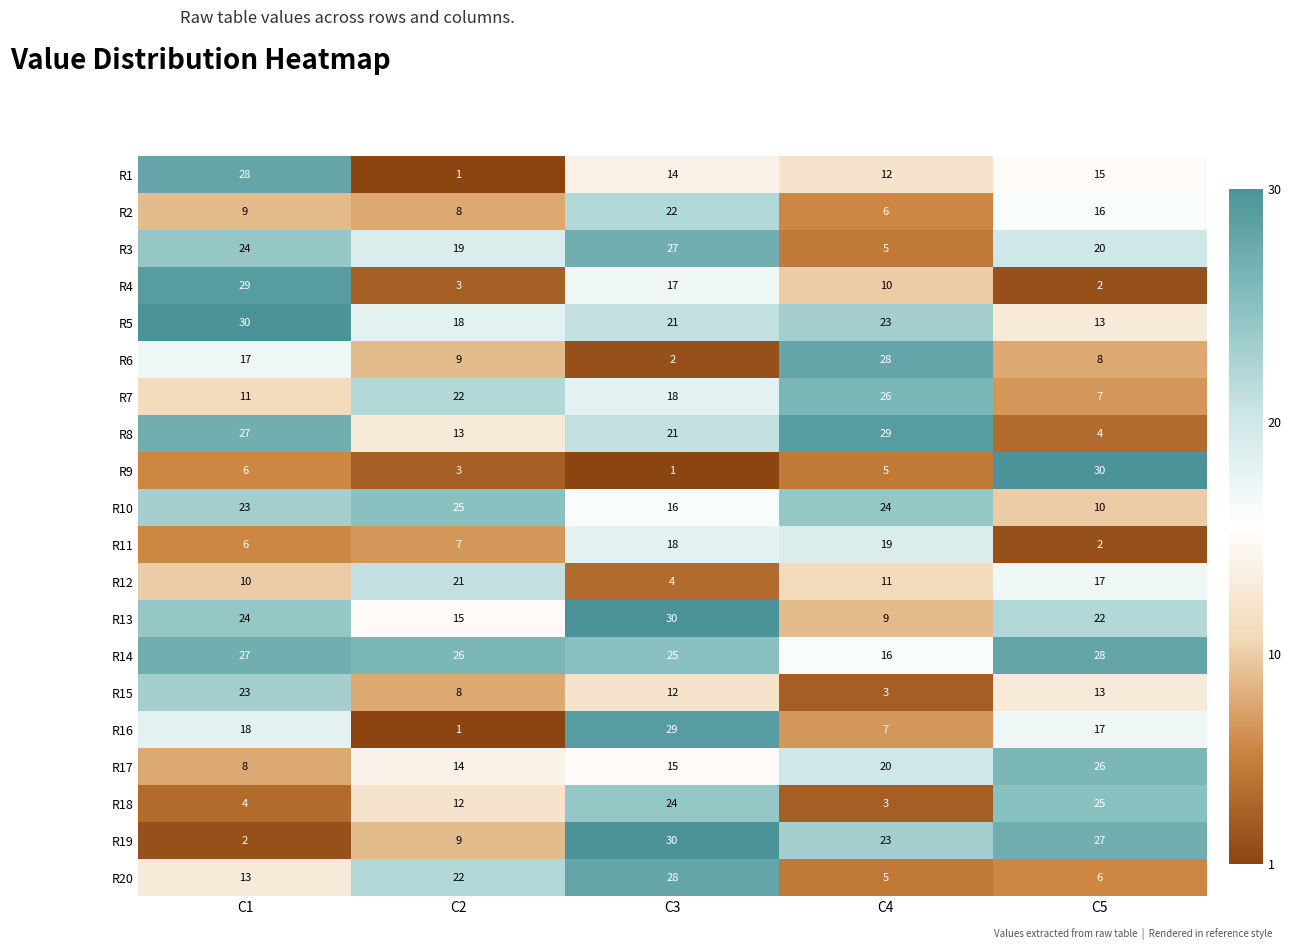

Rank the categories by R19 value from lowest to highest.

C1, C2, C4, C5, C3